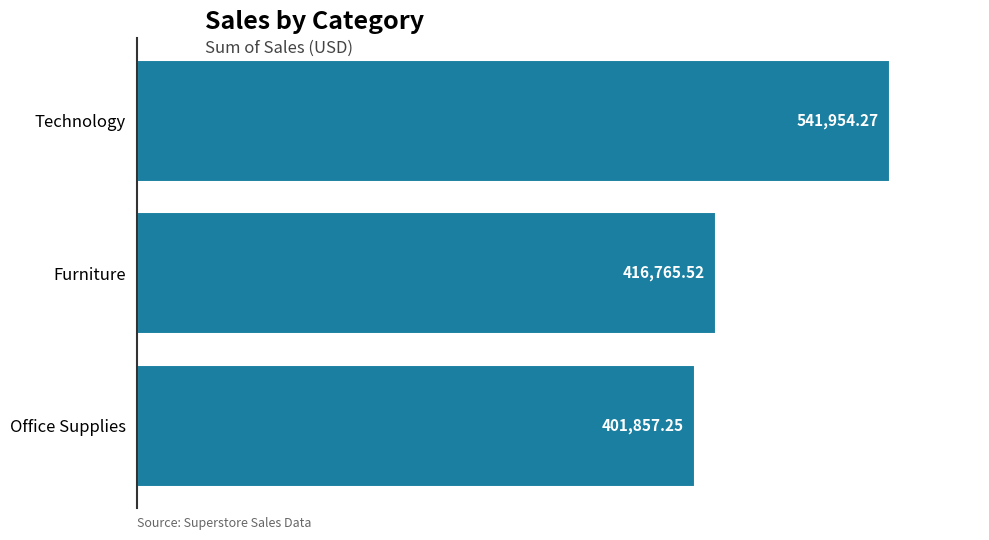

What is the ratio of the value at Technology to the value at Office Supplies?

1.3